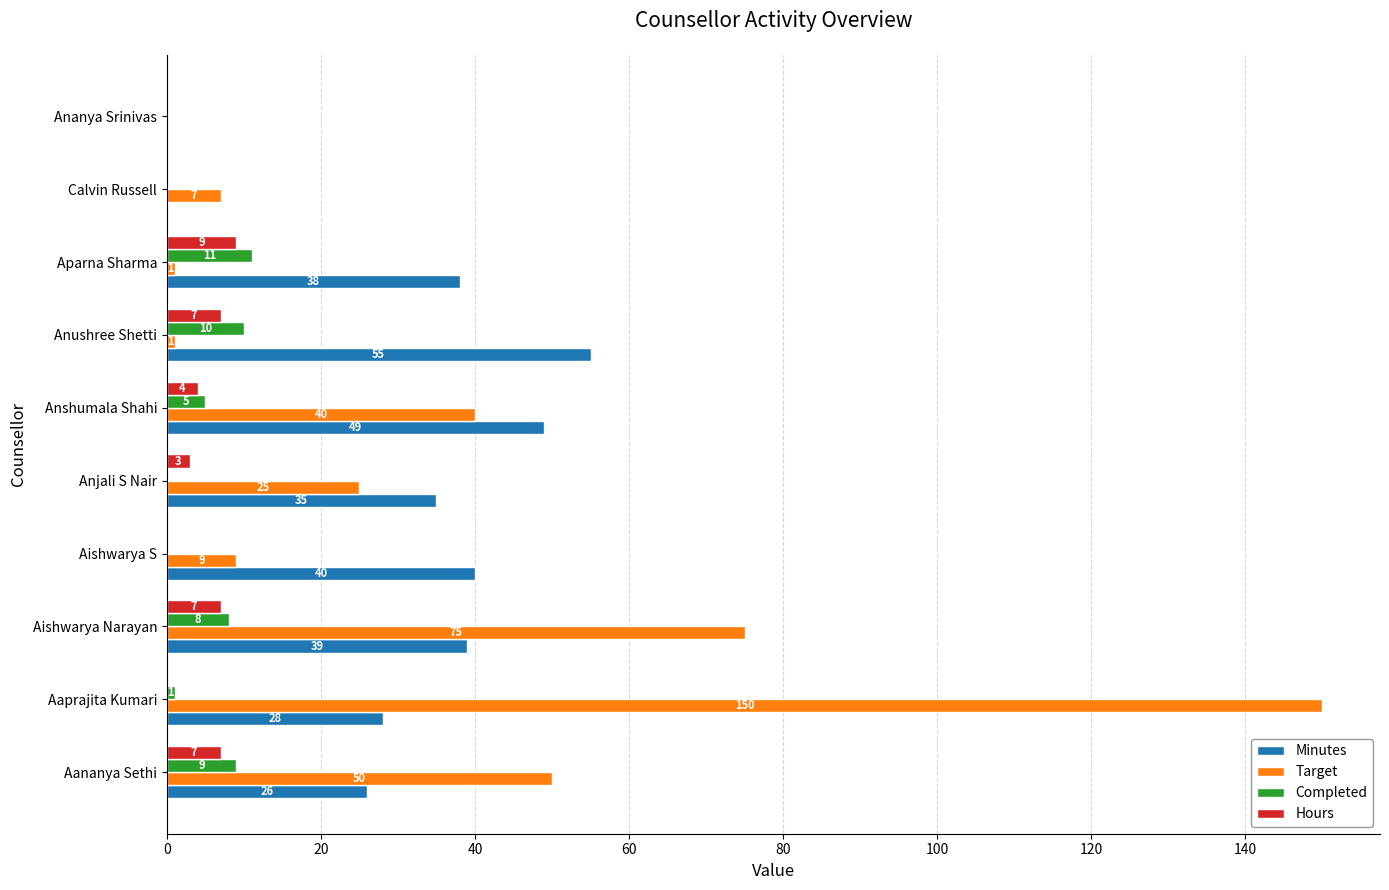

What is the sum of the Minutes values at Aishwarya Narayan and Aananya Sethi?

65